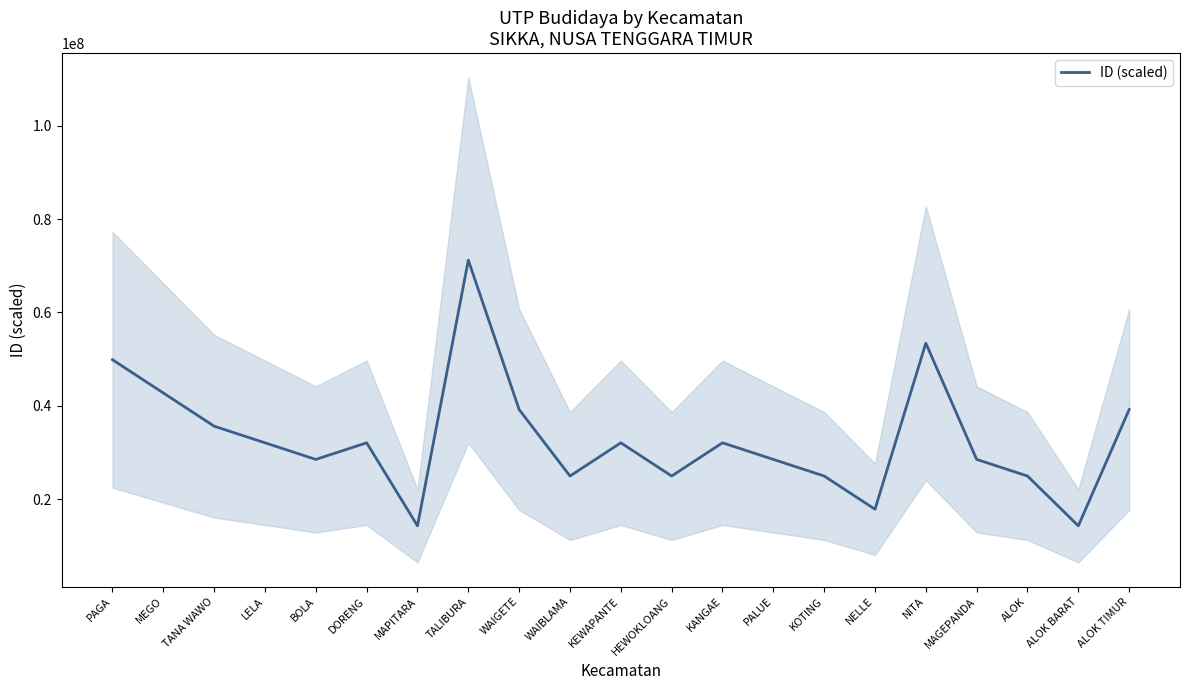

Does the chart have visible grid lines?

No